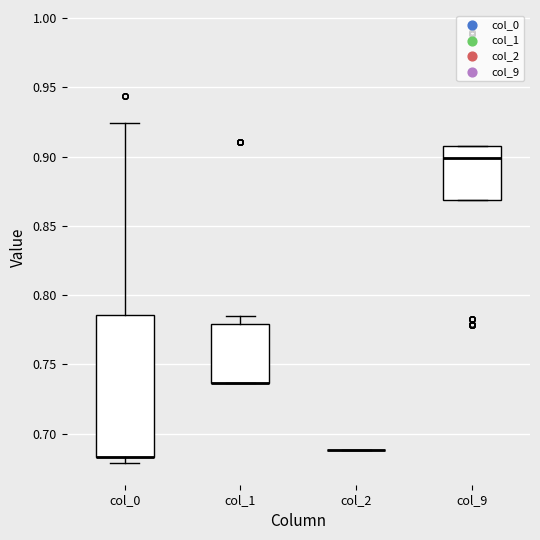

Reading left to right, transcribe this box plot: for each box, give where its median line is, the range the box spans, and where its two whiskers end, as read against the y-axis. The values are not printed on the chart, so give them approximately, as read against the axis.

col_0: median 0.685 (drawn on the box's lower edge), box 0.685 to 0.785, whiskers 0.680 to 0.925
col_1: median 0.735 (drawn on the box's lower edge), box 0.735 to 0.780, whiskers 0.735 to 0.785
col_2: box collapsed to a line at 0.690, whiskers 0.690 to 0.690
col_9: median 0.900, box 0.870 to 0.910, whiskers 0.870 to 0.910